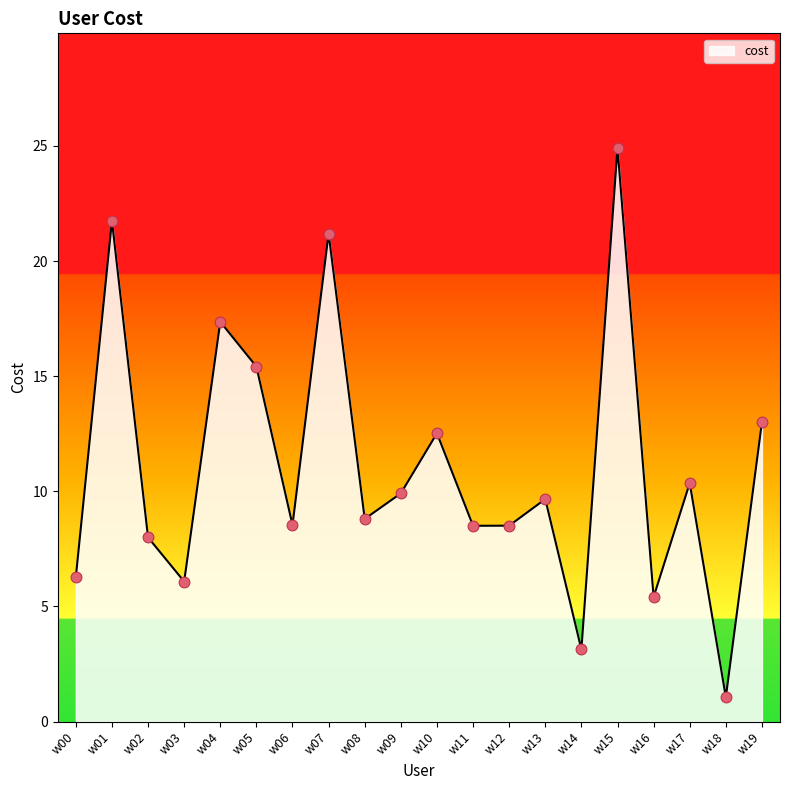

What is the change in value from w00 to w16?

-0.9